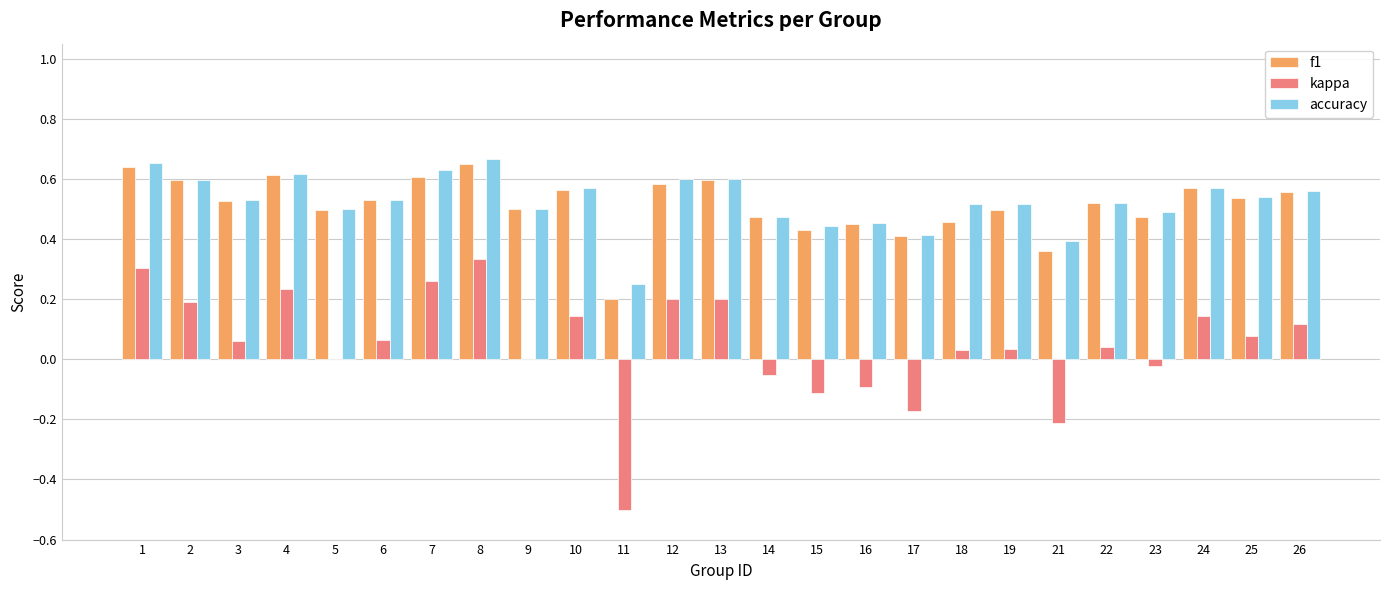

What is the sum of the accuracy values at 22 and 17?

0.9